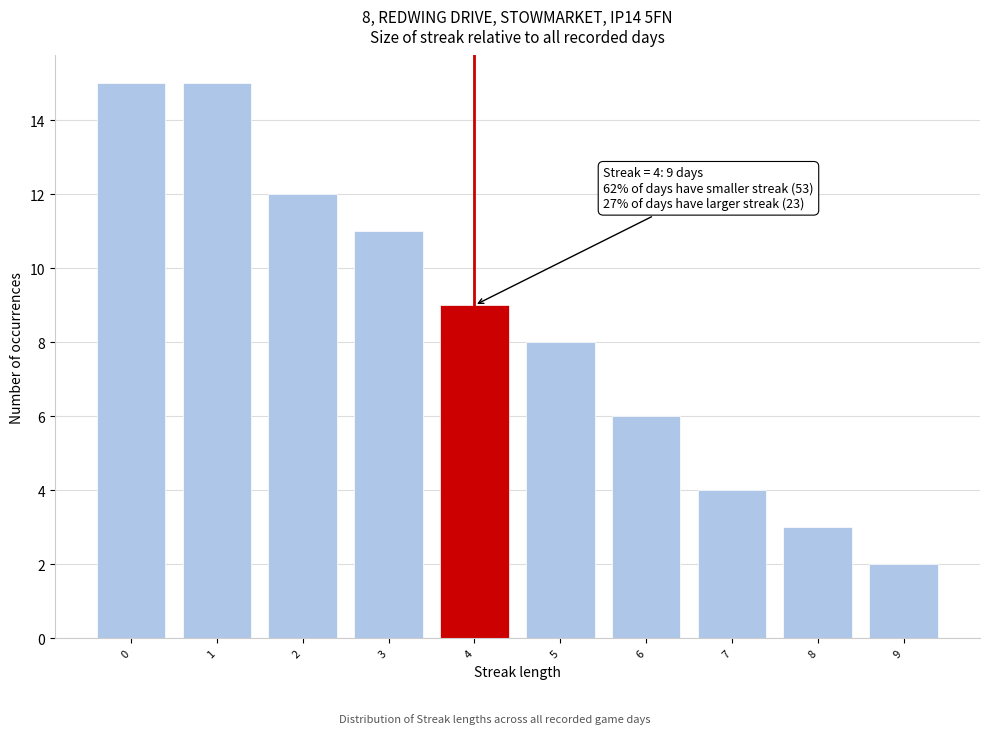

Reading left to right, list all the values displayed in this chart.

15	15	12	11	9	8	6	4	3	2